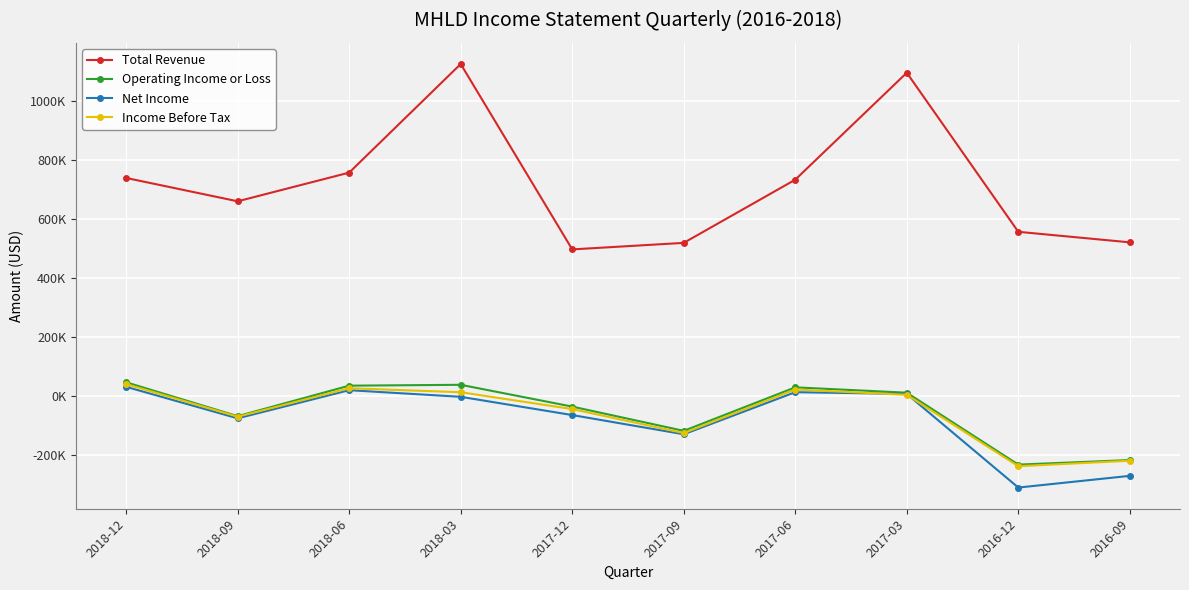

Where does the Net Income series first go above -1900?

2018-12